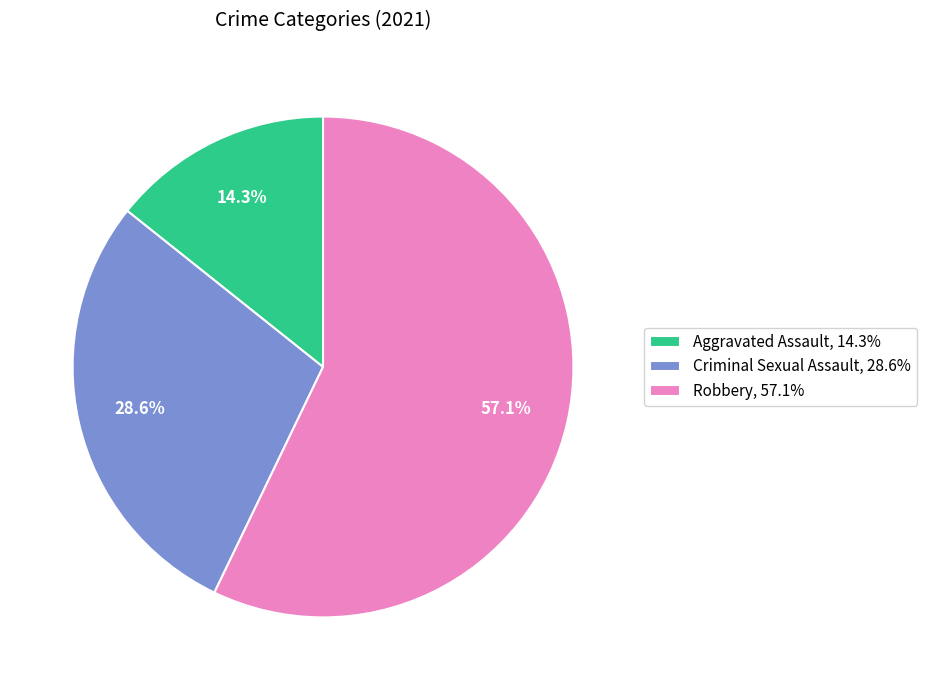

How much of the chart is everything except Criminal Sexual Assault, 28.6%?

71.4%